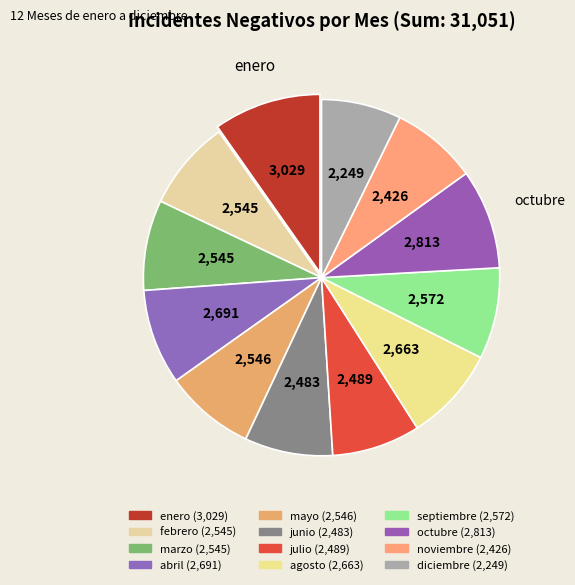

Which category has the smallest portion of the pie?

diciembre